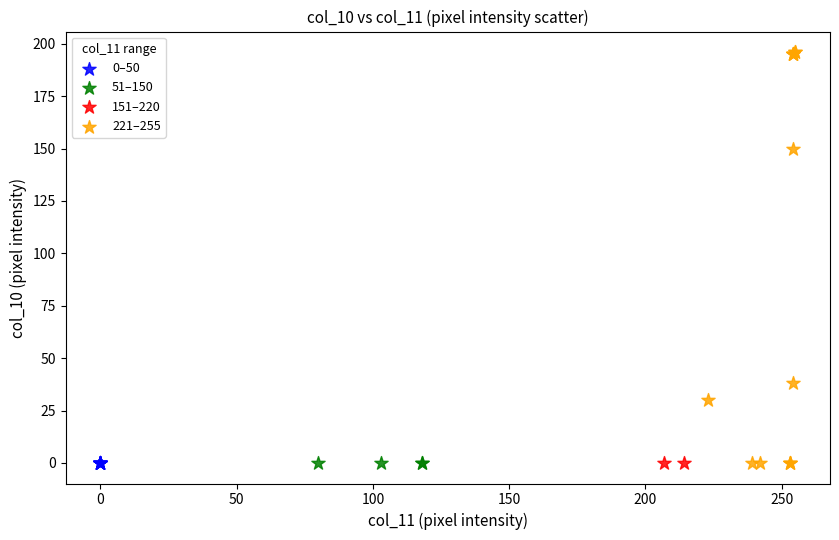

What are all the series names shown in the legend?

0–50, 51–150, 151–220, 221–255